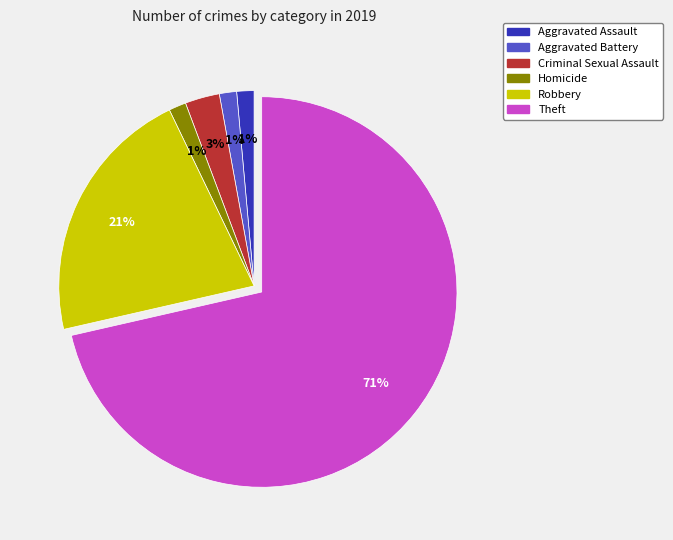

What percentage is the Robbery slice, to the nearest percent?

21%